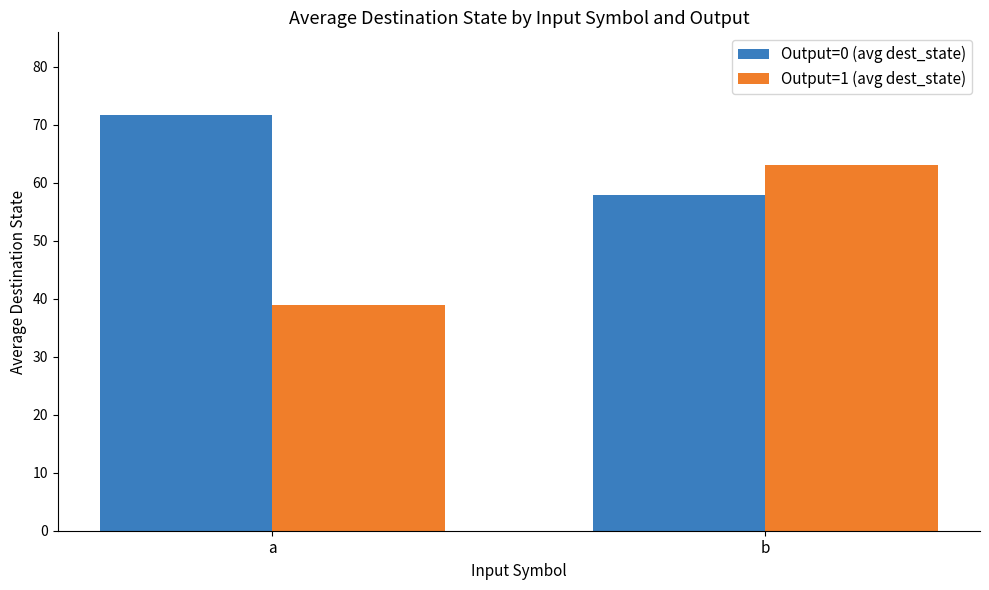

What is the value of the Output=0 (avg dest_state) bar at the 2nd from the left?

57.8